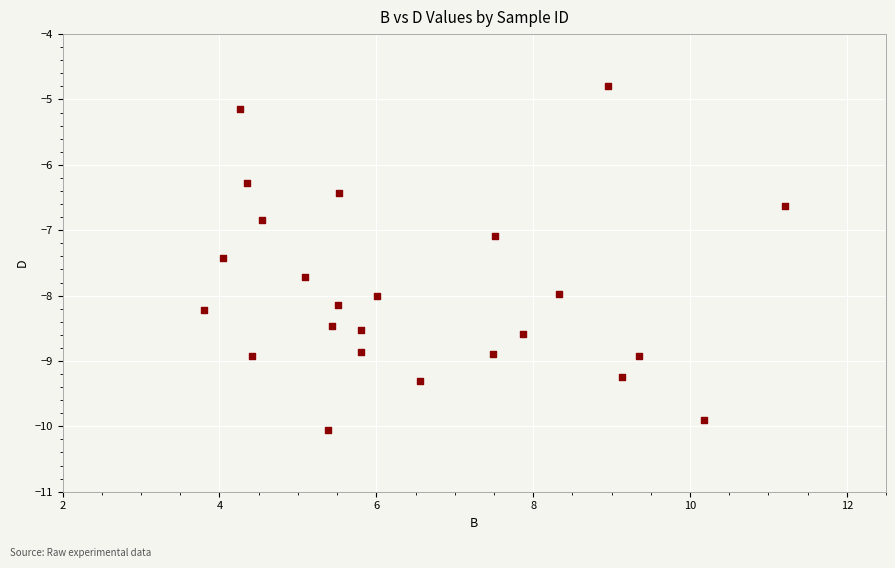

What is the range of Y values (max minus min)?

5.3